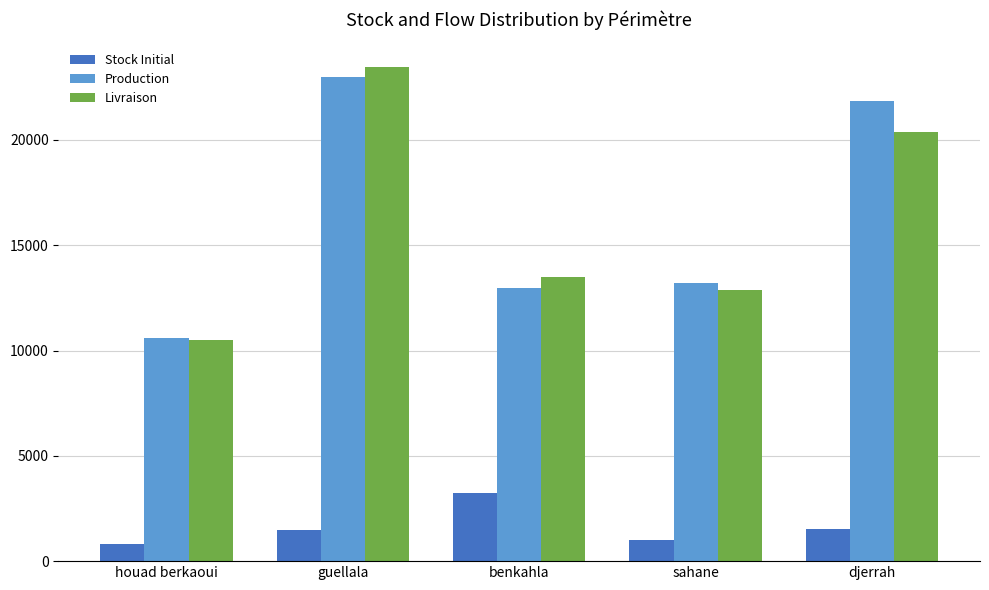

At sahane, list the series in order from largest to smallest.

Production, Livraison, Stock Initial